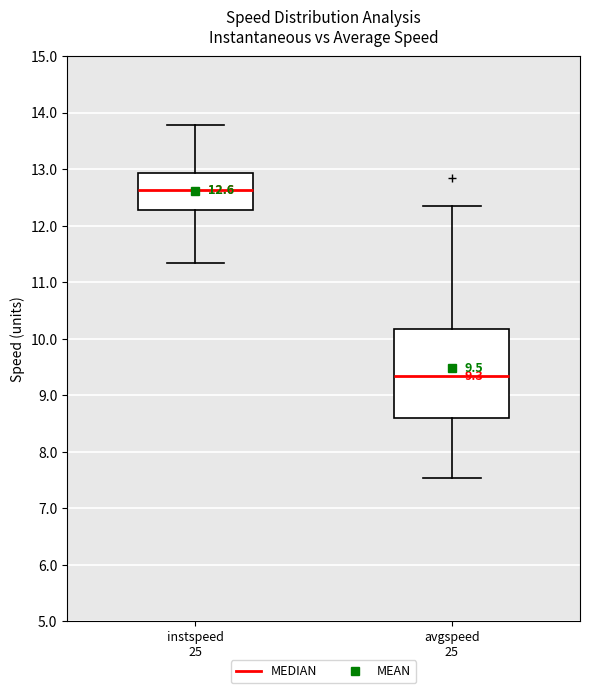

Which box has the highest median line?

instspeed 25